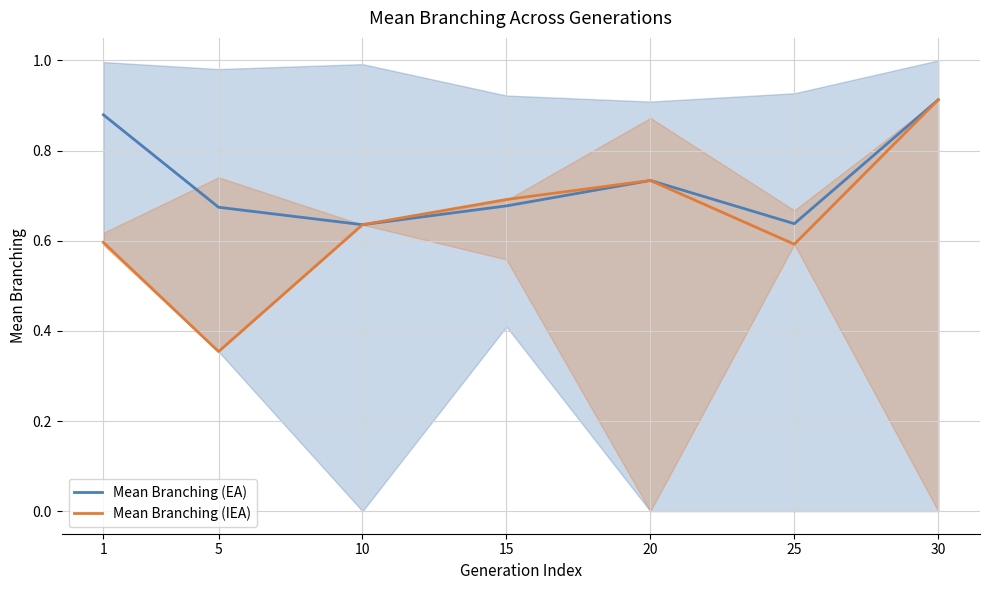

The Mean Branching (IEA) series shows 0.4 at 5. True or false?

True